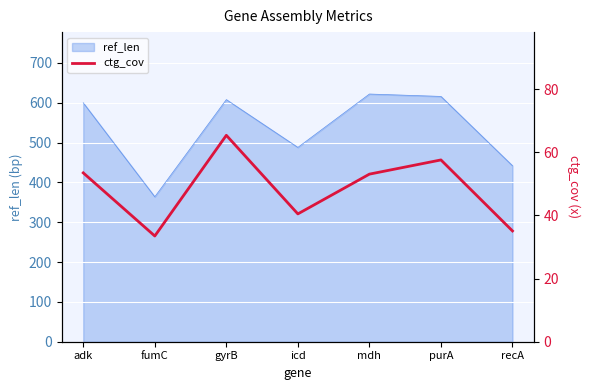

Reading left to right, what are all the values shown in this chart?

adk=53.5	fumC=33.5	gyrB=65.4	icd=40.5	mdh=53.1	purA=57.6	recA=35.1